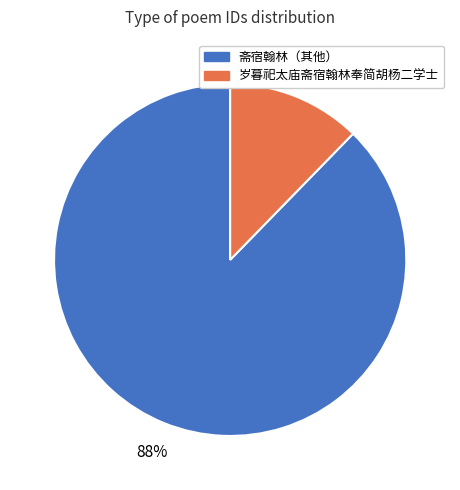

Rank the categories by value from lowest to highest.

岁暮祀太庙斋宿翰林奉简胡杨二学士, 斋宿翰林（其他）